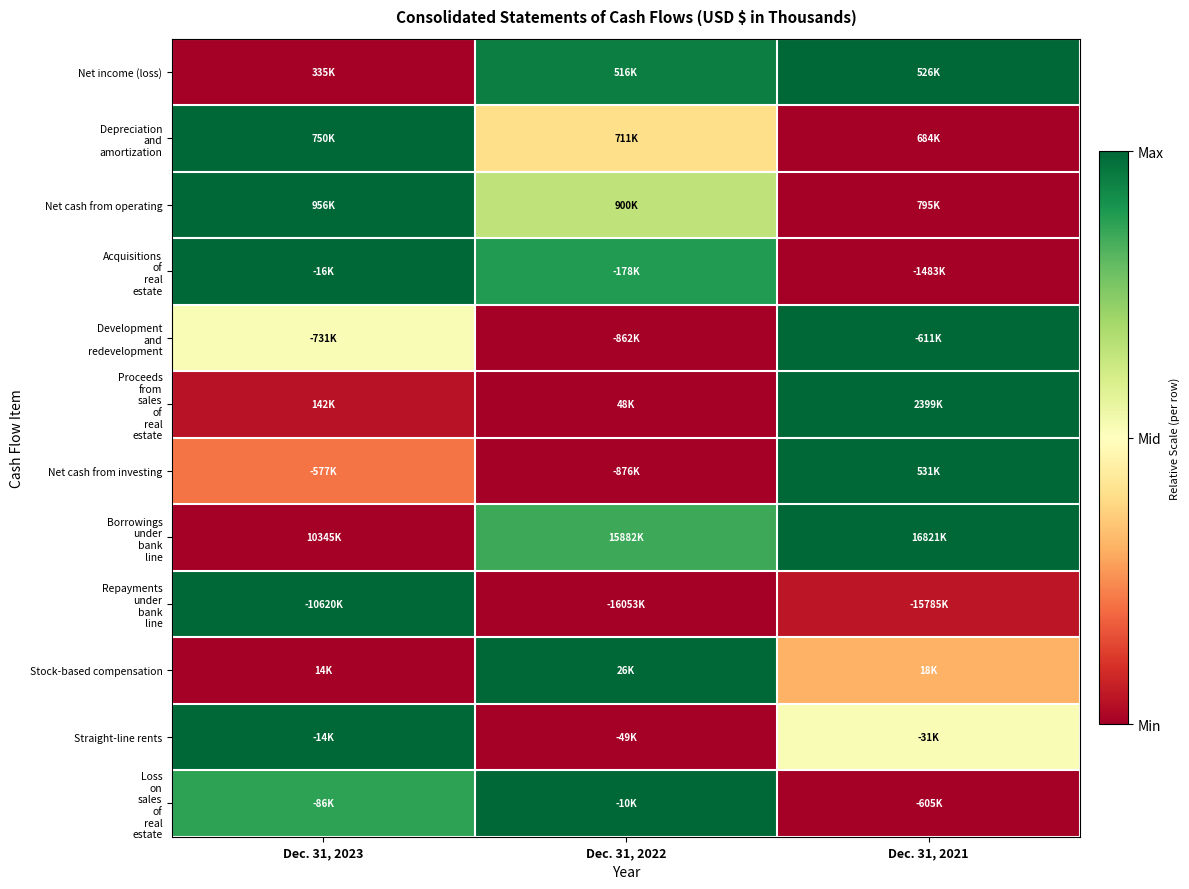

What is the difference between the highest and lowest values at Dec. 31, 2022?

1.0